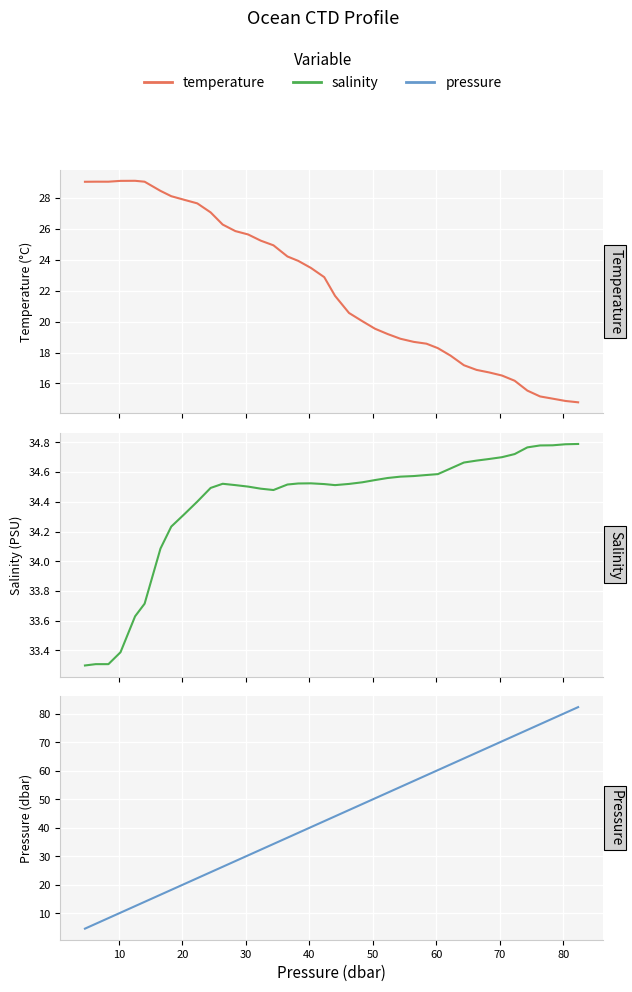

How many times do pressure and temperature cross each other?

1